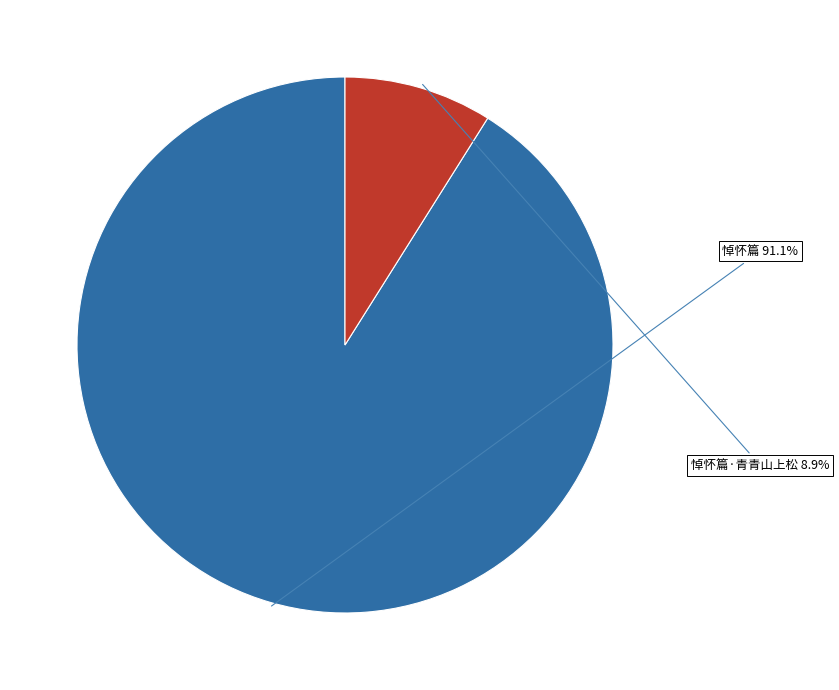

Which category accounts for the majority?

悼怀篇